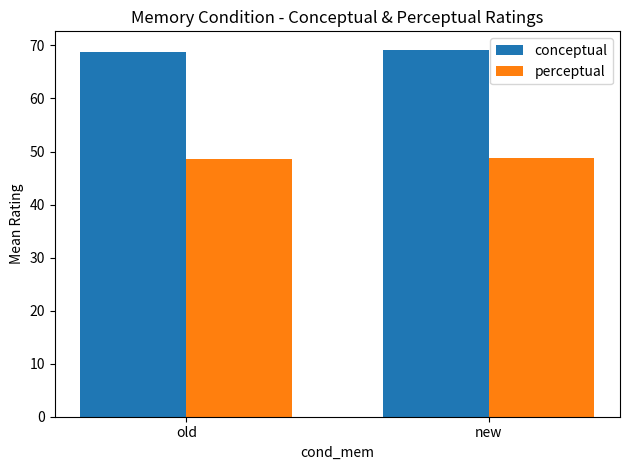

What is the sum of the conceptual values at new and old?

137.9